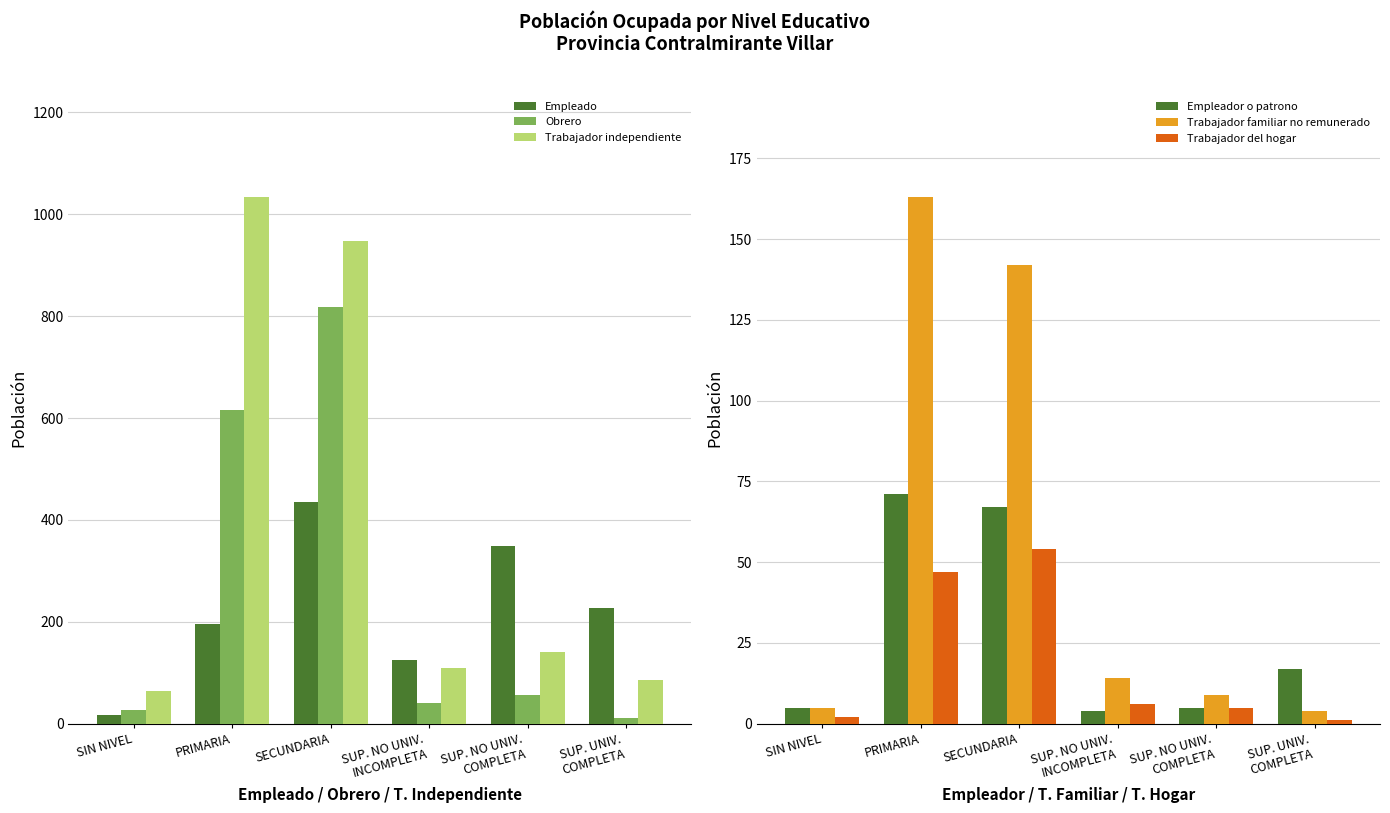

Reading left to right, what are all the values shown in this chart?

Empleado: SIN NIVEL=17	PRIMARIA=196	SECUNDARIA=436	SUP. NO UNIV.
INCOMPLETA=125	SUP. NO UNIV.
COMPLETA=348	SUP. UNIV.
COMPLETA=228
Obrero: SIN NIVEL=27	PRIMARIA=615	SECUNDARIA=819	SUP. NO UNIV.
INCOMPLETA=41	SUP. NO UNIV.
COMPLETA=56	SUP. UNIV.
COMPLETA=12
Trabajador independiente: SIN NIVEL=64	PRIMARIA=1034	SECUNDARIA=947	SUP. NO UNIV.
INCOMPLETA=110	SUP. NO UNIV.
COMPLETA=140	SUP. UNIV.
COMPLETA=85
Empleador o patrono: SIN NIVEL=5	PRIMARIA=71	SECUNDARIA=67	SUP. NO UNIV.
INCOMPLETA=4	SUP. NO UNIV.
COMPLETA=5	SUP. UNIV.
COMPLETA=17
Trabajador familiar no remunerado: SIN NIVEL=5	PRIMARIA=163	SECUNDARIA=142	SUP. NO UNIV.
INCOMPLETA=14	SUP. NO UNIV.
COMPLETA=9	SUP. UNIV.
COMPLETA=4
Trabajador del hogar: SIN NIVEL=2	PRIMARIA=47	SECUNDARIA=54	SUP. NO UNIV.
INCOMPLETA=6	SUP. NO UNIV.
COMPLETA=5	SUP. UNIV.
COMPLETA=1